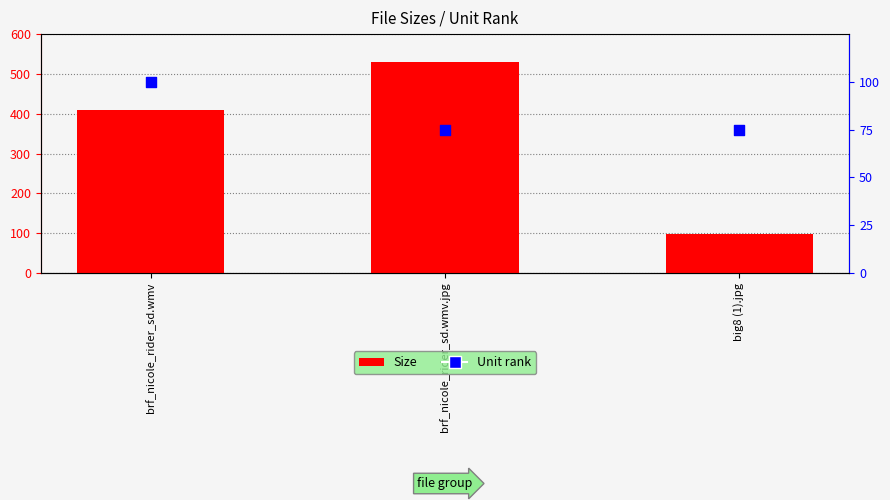

At how many categories does at least one series exceed 310?

2